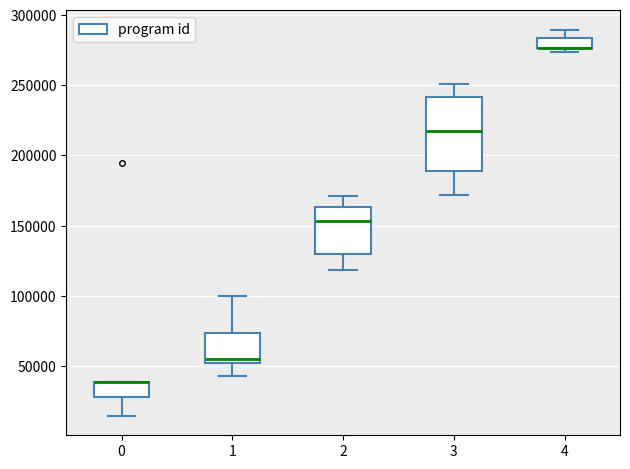

Where is the lower edge of the box at x = 1 on the y-axis? The values are not printed on the chart, so give them approximately, as read against the axis.

50000